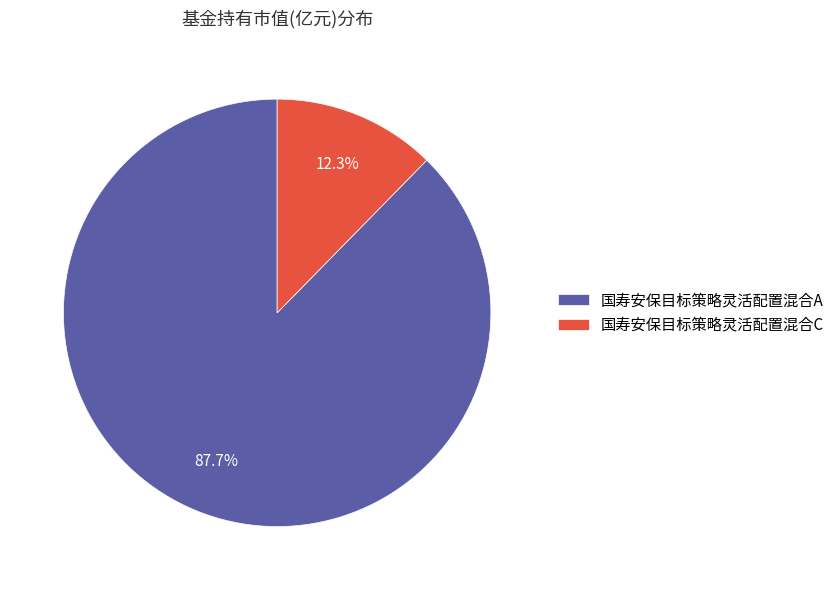

Which category has the biggest portion of the pie?

国寿安保目标策略灵活配置混合A